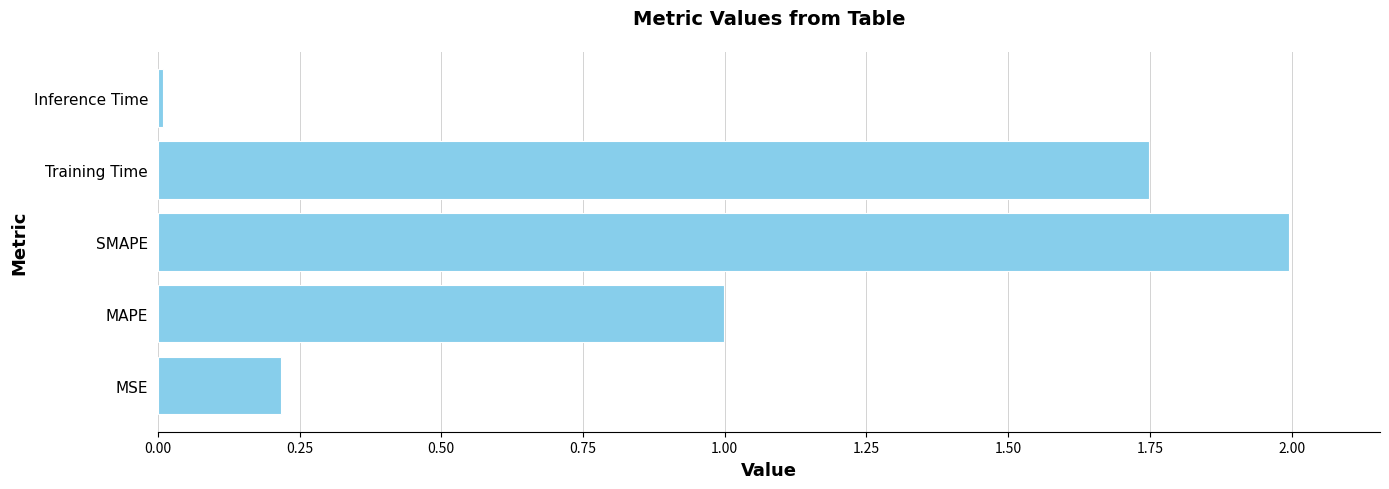

Rank the categories by value from lowest to highest.

Inference Time, MSE, MAPE, Training Time, SMAPE